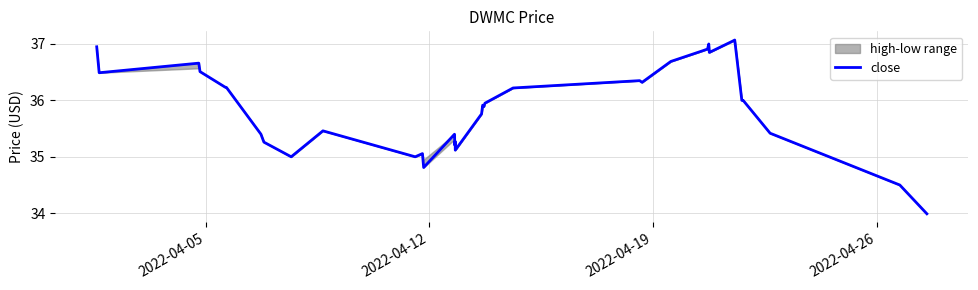

What is the highest value of the close series?

37.1